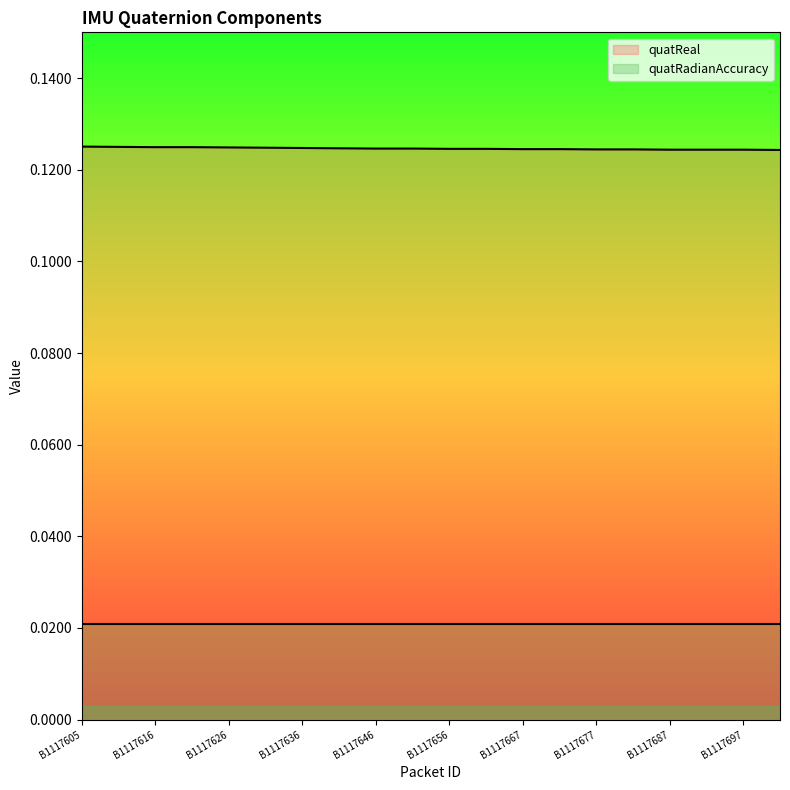

Is it true that quatReal equals 0.2 at B1117646?

False